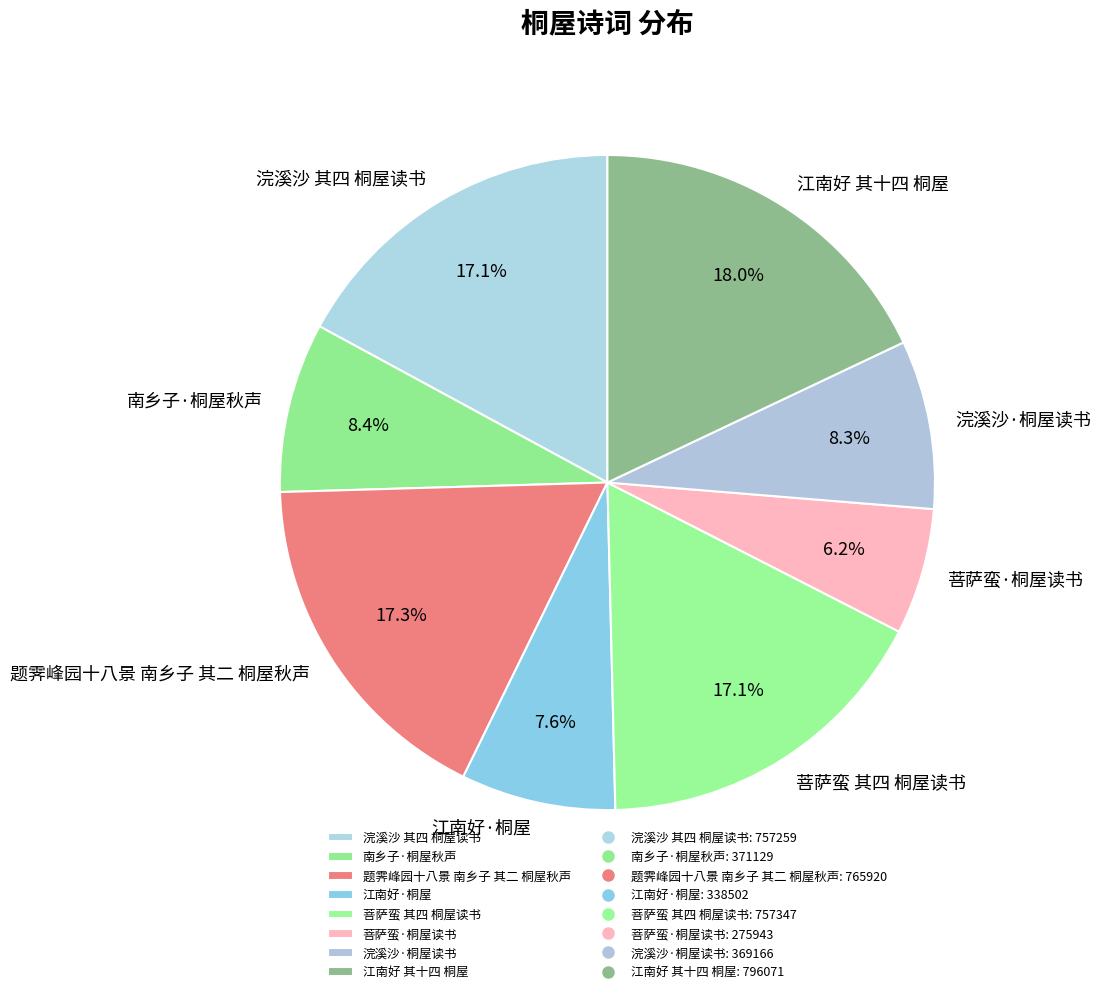

Is the sum of 浣溪沙·桐屋读书 and 南乡子·桐屋秋声 greater than half?

No